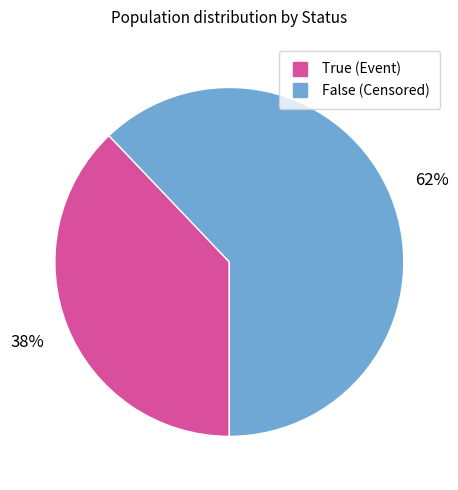

To the nearest percent, what is the difference between the False and True slice percentages?

24%